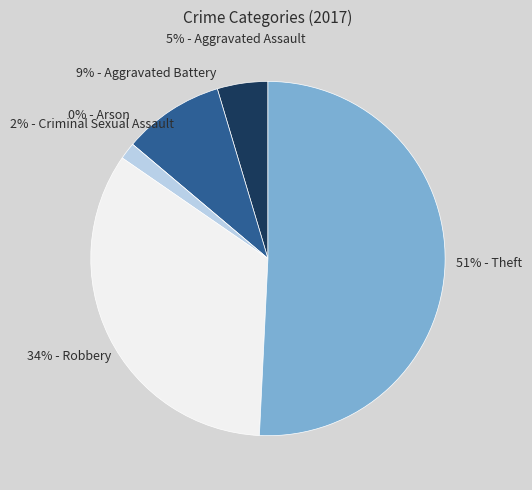

How many segments does this pie chart have?

6